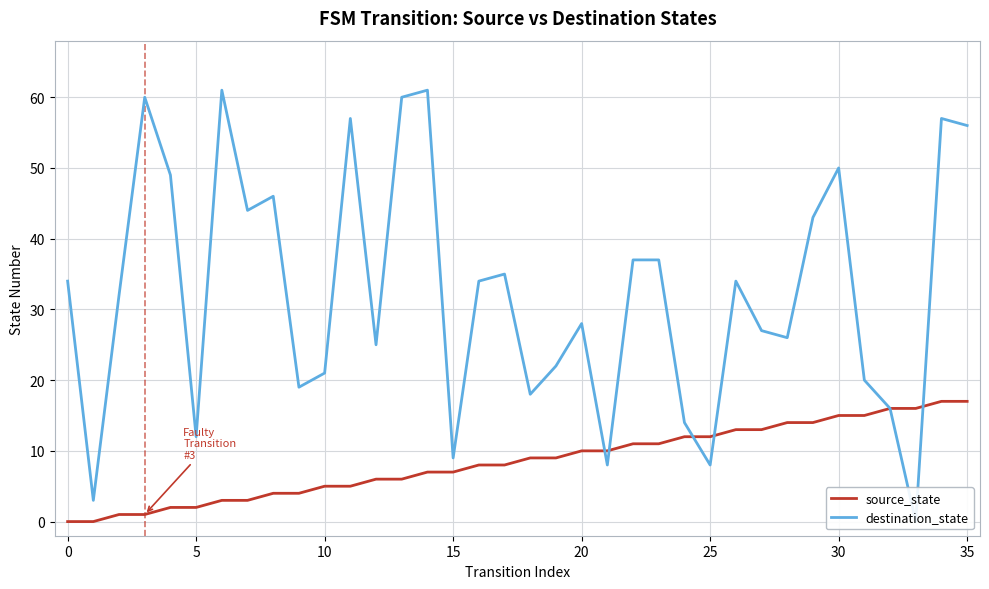

At how many categories does at least one series exceed 8?

35